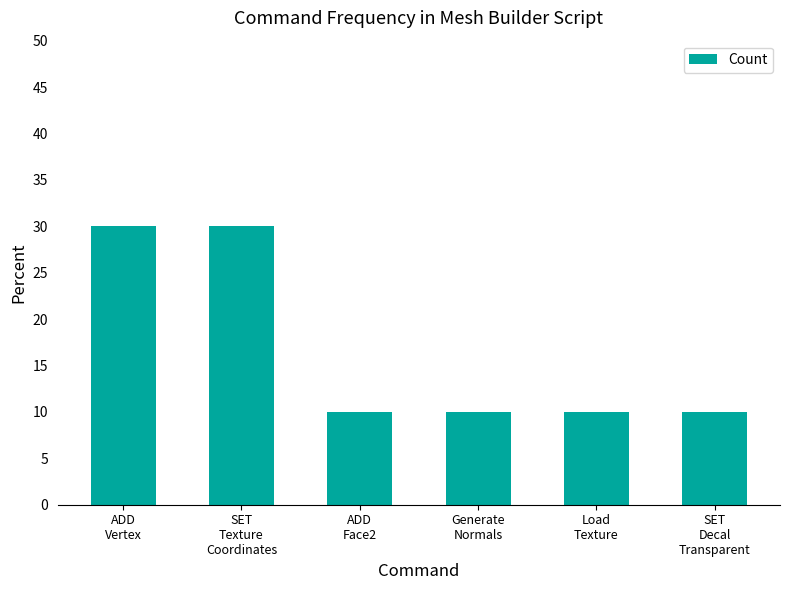

Count the number of categories in the chart.

6